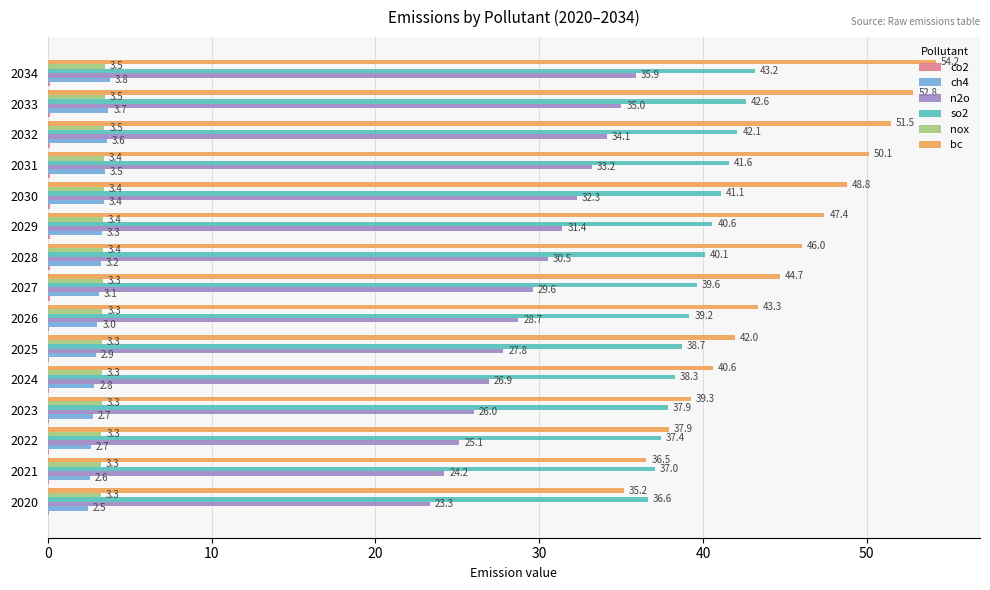

Between 2022 and 2024, which series saw the biggest shift?

bc